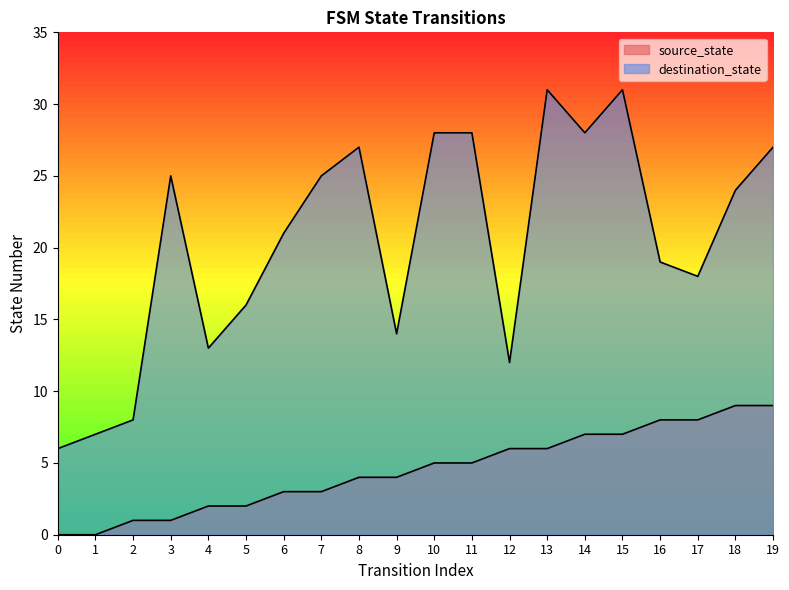

True or false: source_state and destination_state intersect in this chart.

False